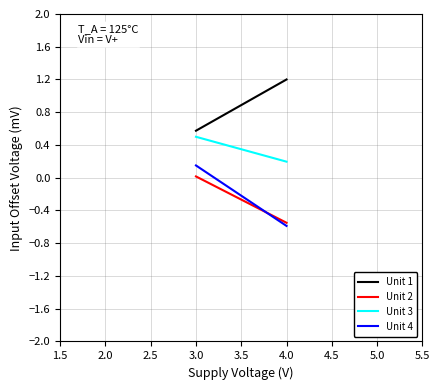

How many Unit 1 values are between 0 and 1?

1